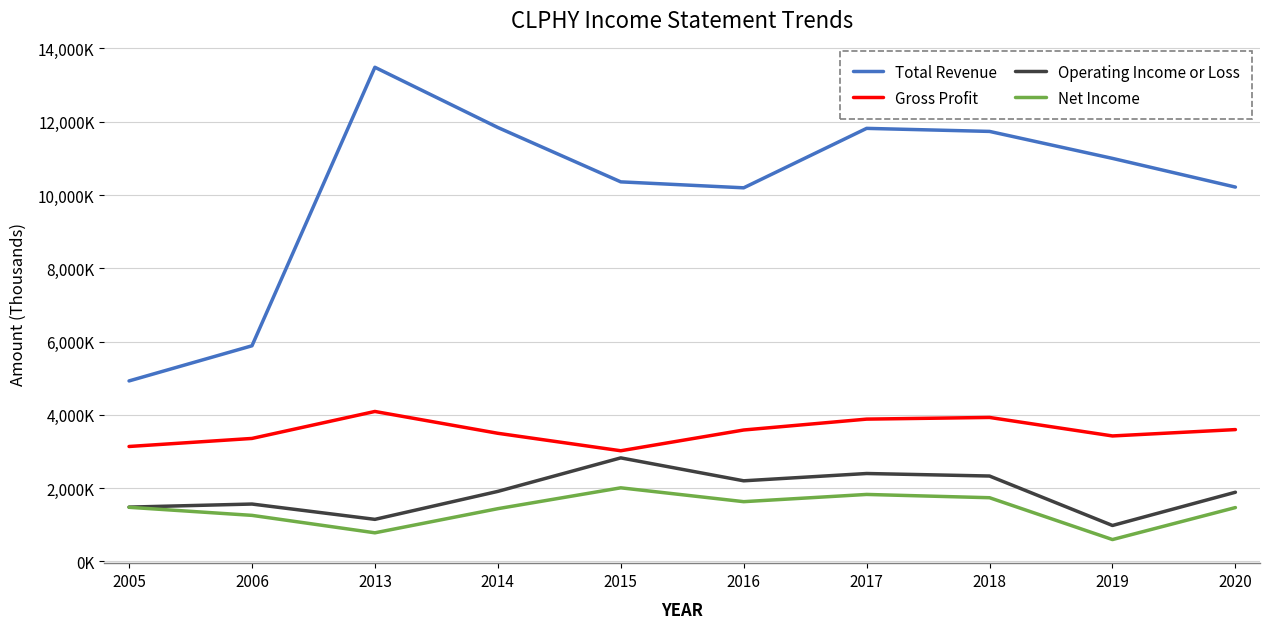

What is the difference between the maximum and minimum values in the Operating Income or Loss series?

1844800